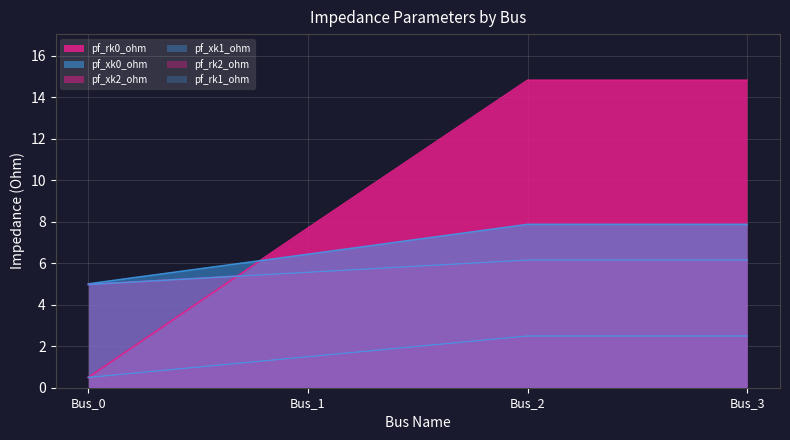

How many series are shown in this chart?

6